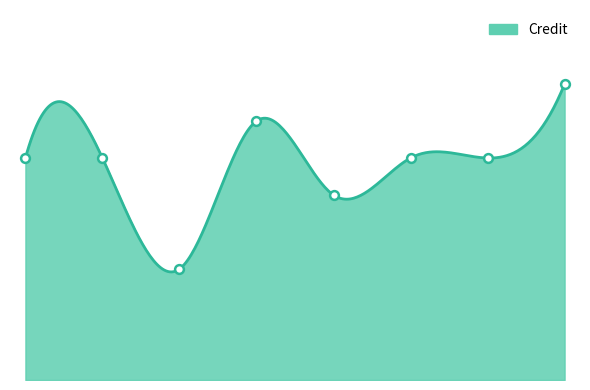

What is the ratio of the value at 7 to the value at 5?

1.2